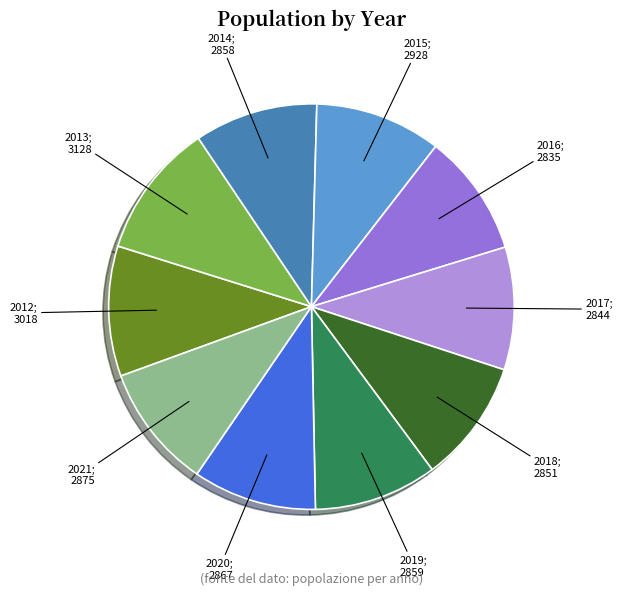

Does any single category account for the majority?

No